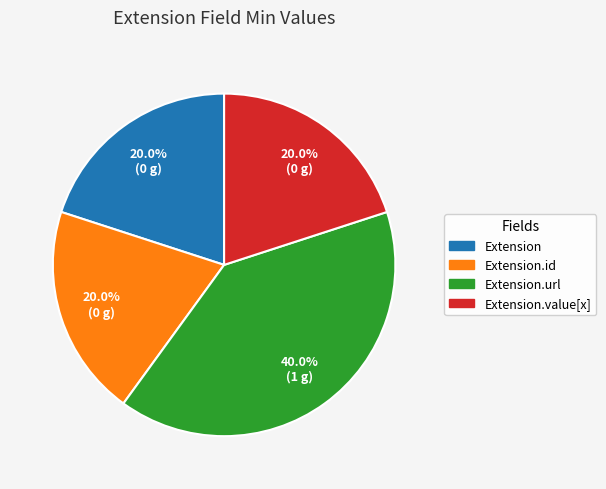

Between Extension and Extension.url, which is larger?

Extension.url